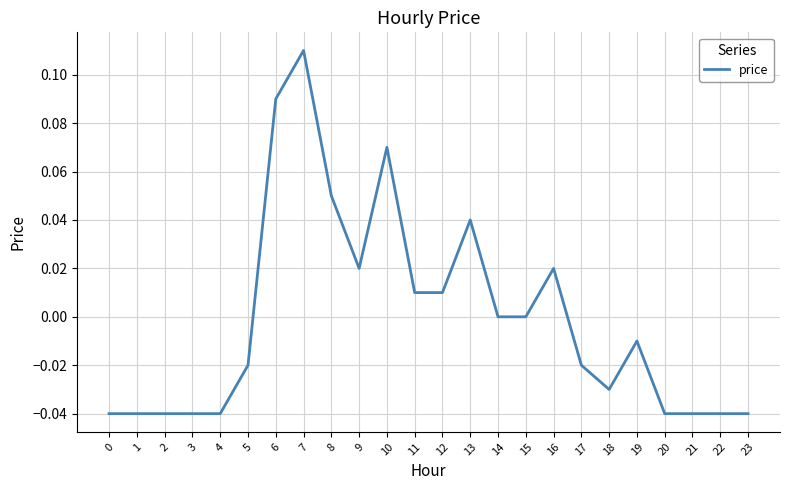

True or false: the data has more than 1 interior local peaks.

True